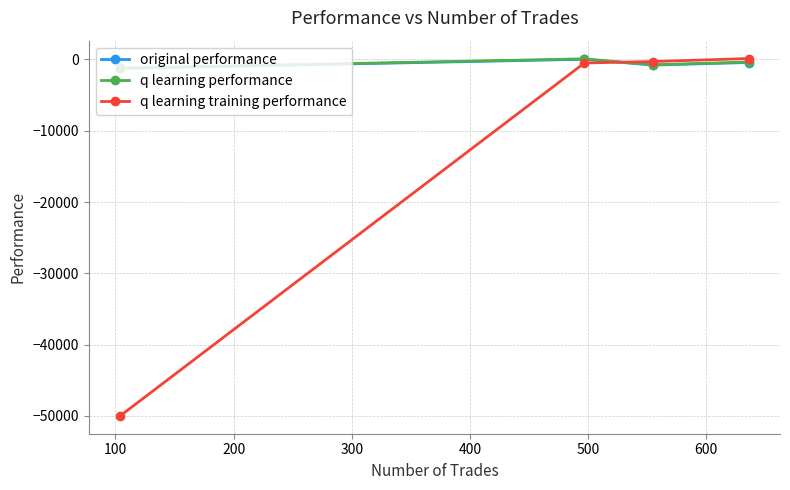

What is the value of the original performance point at the 1st from the left?

-1248.7